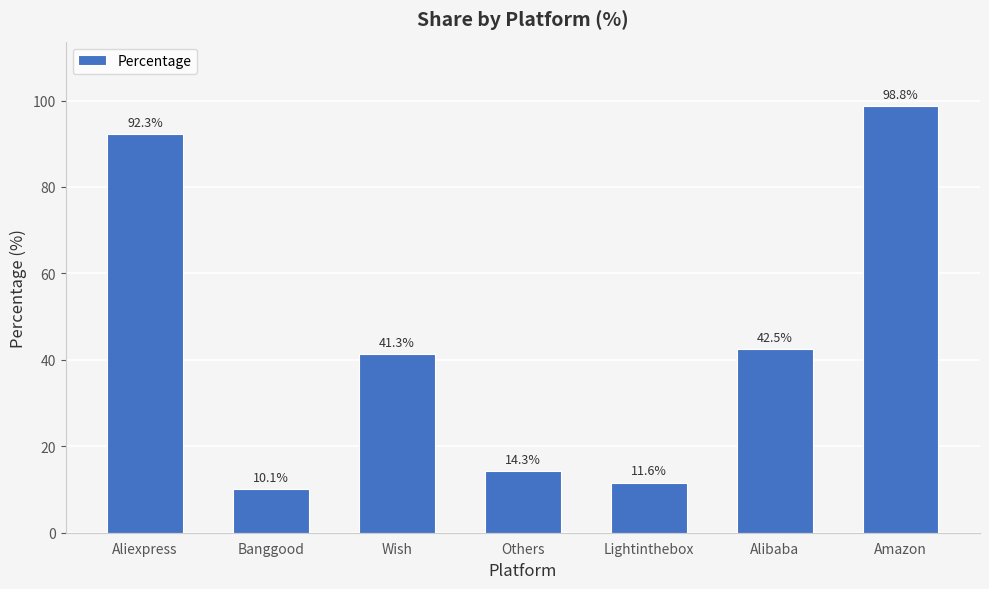

Rank the categories by value from highest to lowest.

Amazon, Aliexpress, Alibaba, Wish, Others, Lightinthebox, Banggood